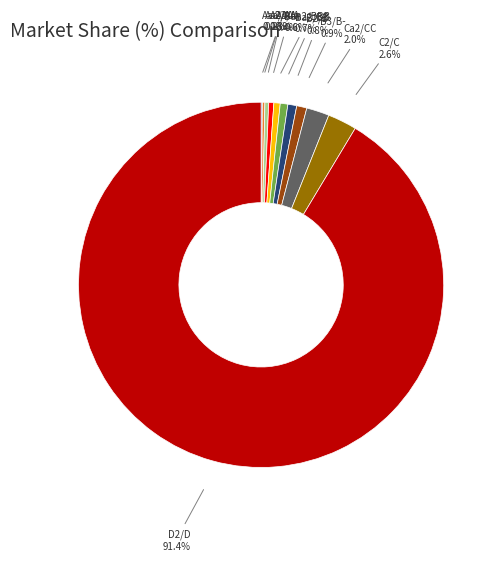

To the nearest percent, what is the difference between the D2/D and Ba2/BB slice percentages?

91%